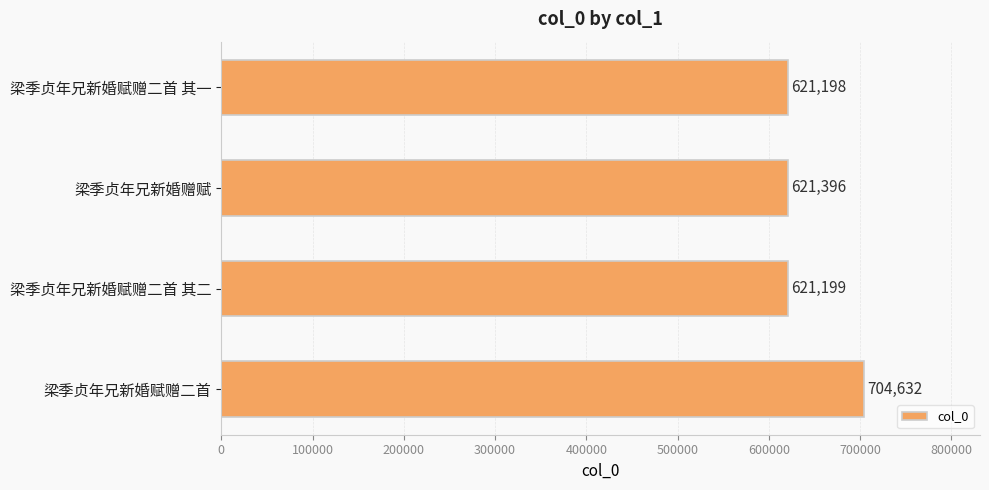

True or false: the data shows 1020785 at 梁季贞年兄新婚赋赠二首.

False